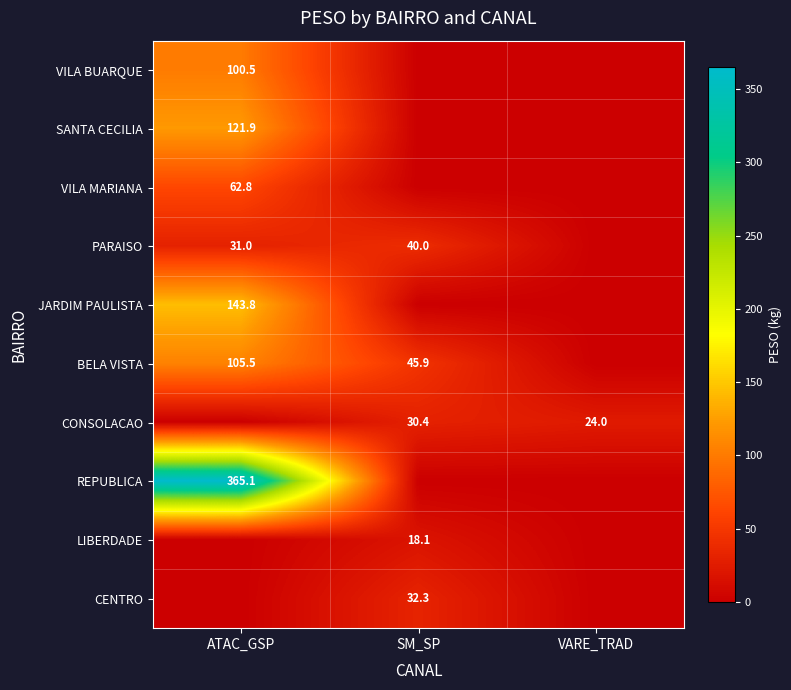

True or false: BELA VISTA has a value of 45.9 at SM_SP.

True